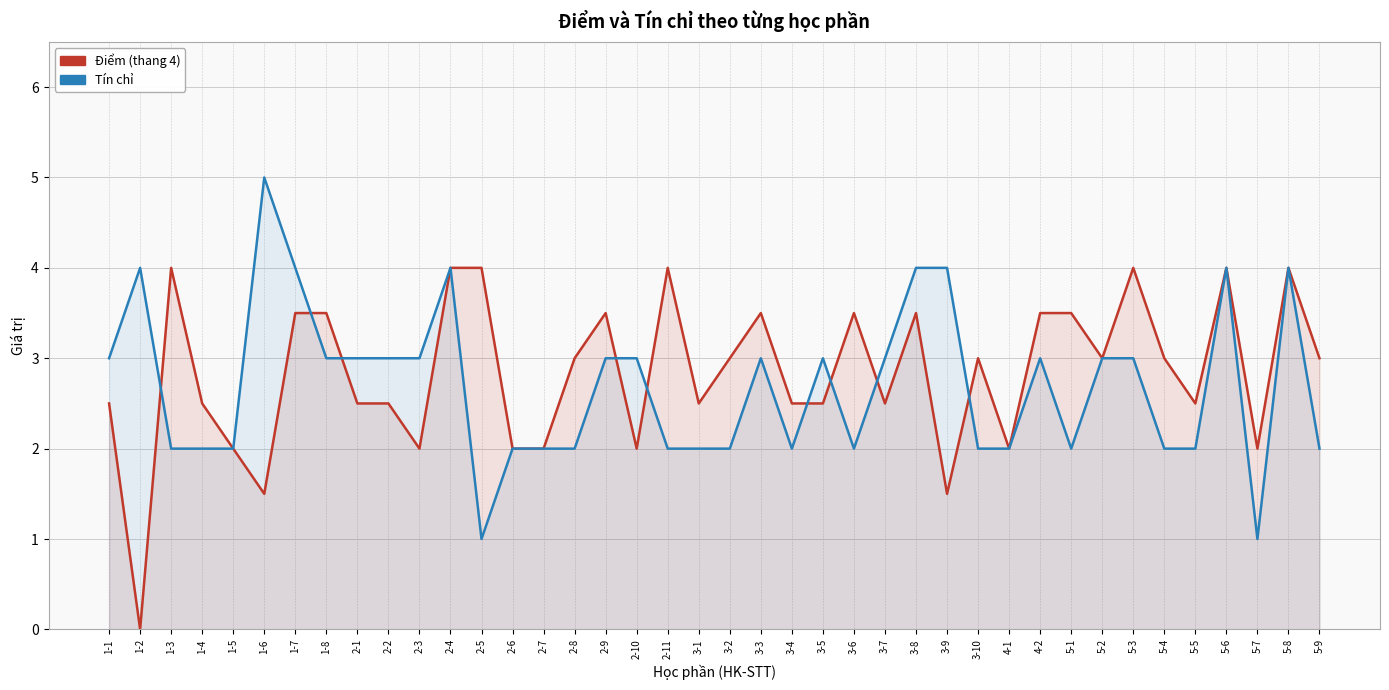

True or false: Tín chỉ and Điểm (thang 4) cross at least once.

True